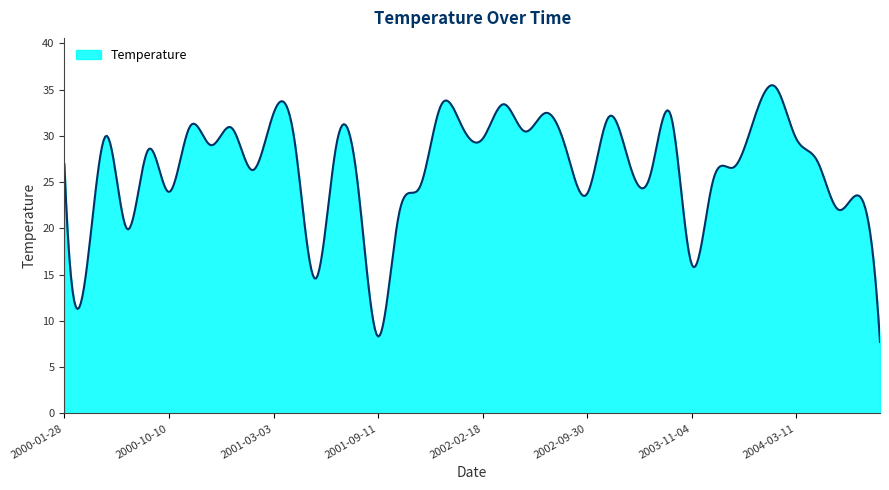

What is the minimum value shown in the chart?

7.7